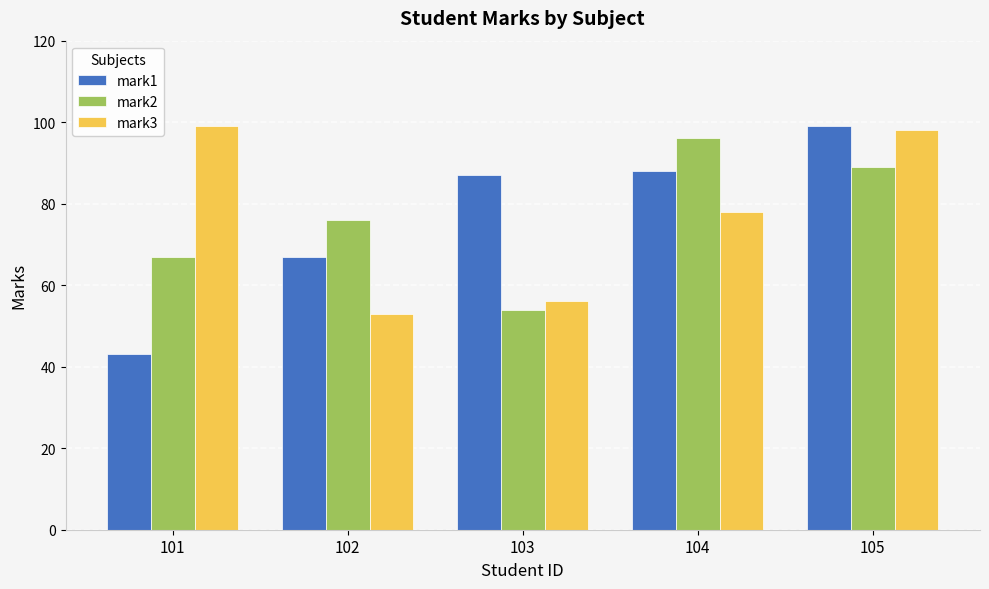

Does the chart contain stacked bars?

No